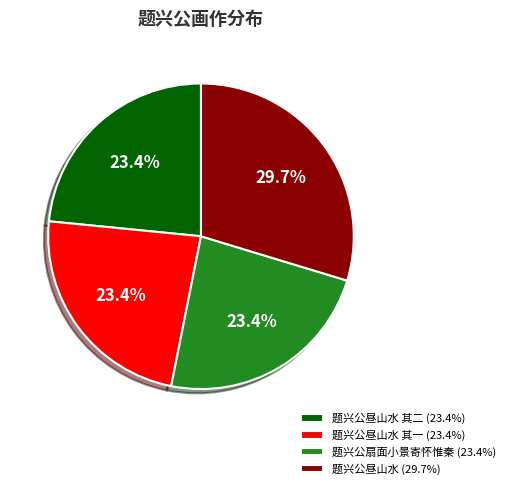

Does 题兴公扇面小景寄怀惟秦 (23.4%) represent more than half of the total?

No